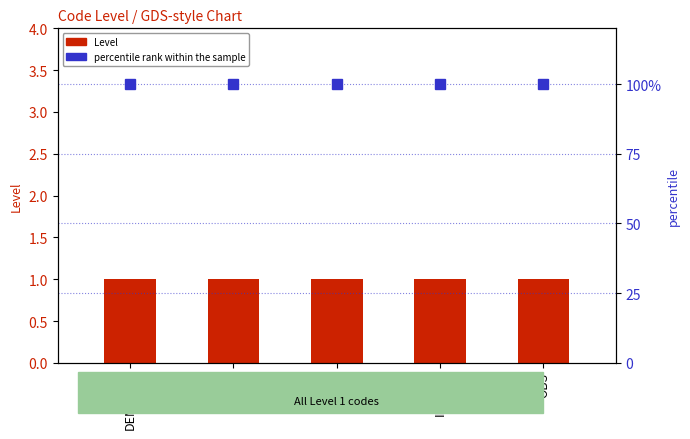

Which has a higher value, DEM-AVIS or OBS?

DEM-AVIS